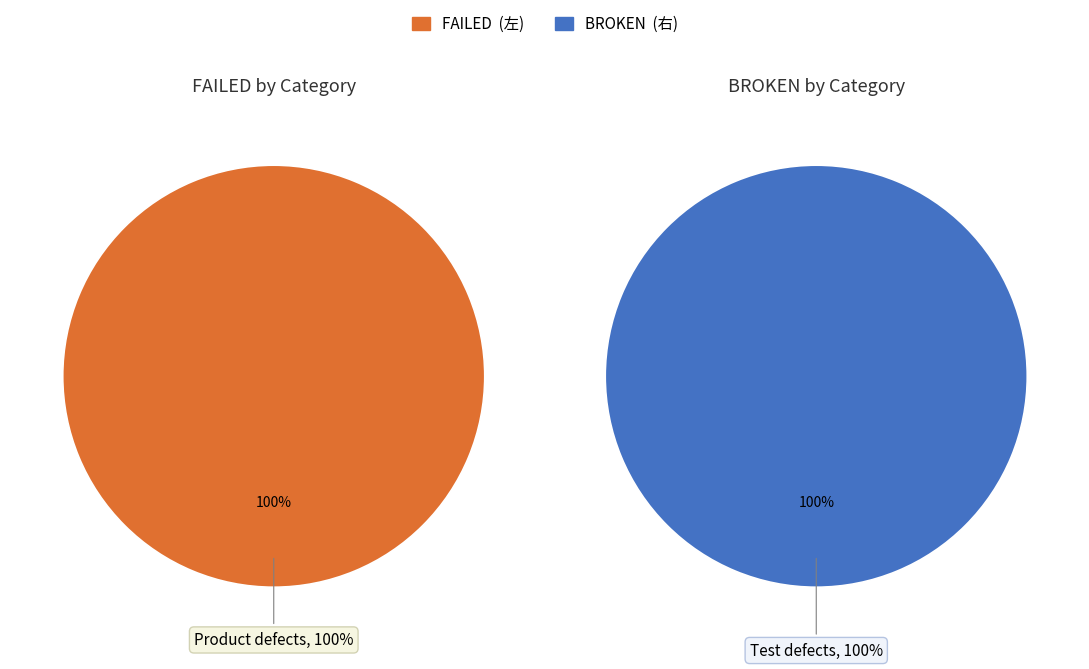

Count the number of slices in the pie.

2